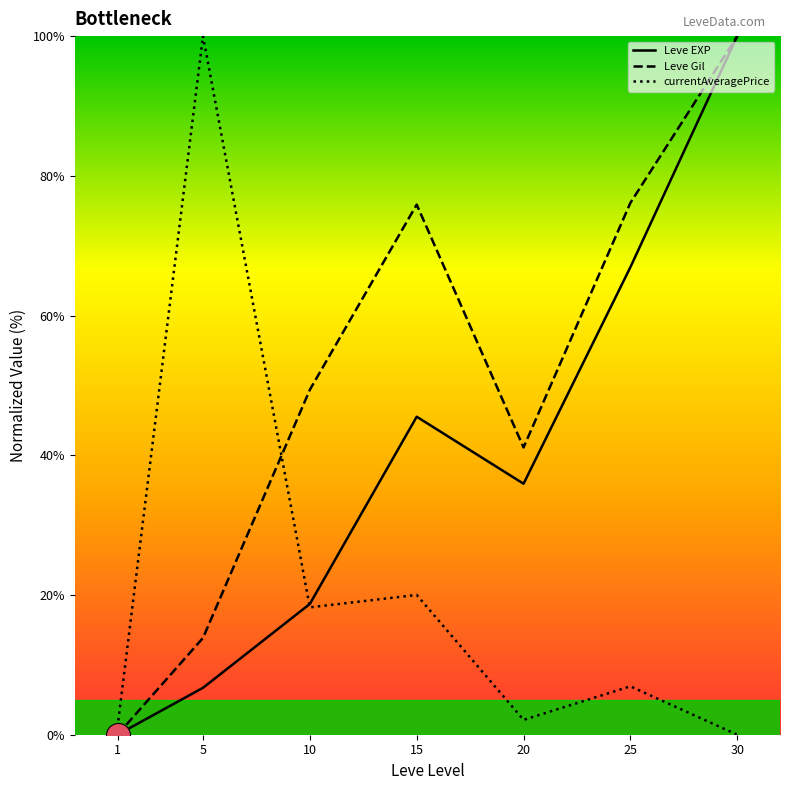

At which category is the sum across all series the highest?

30